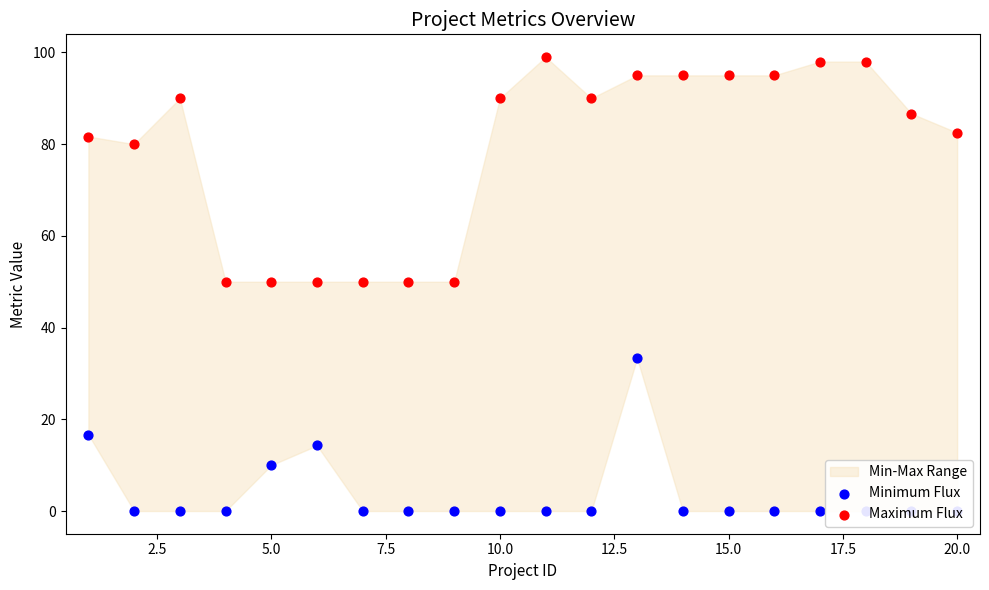

Which series contains the highest Y value?

Maximum Flux